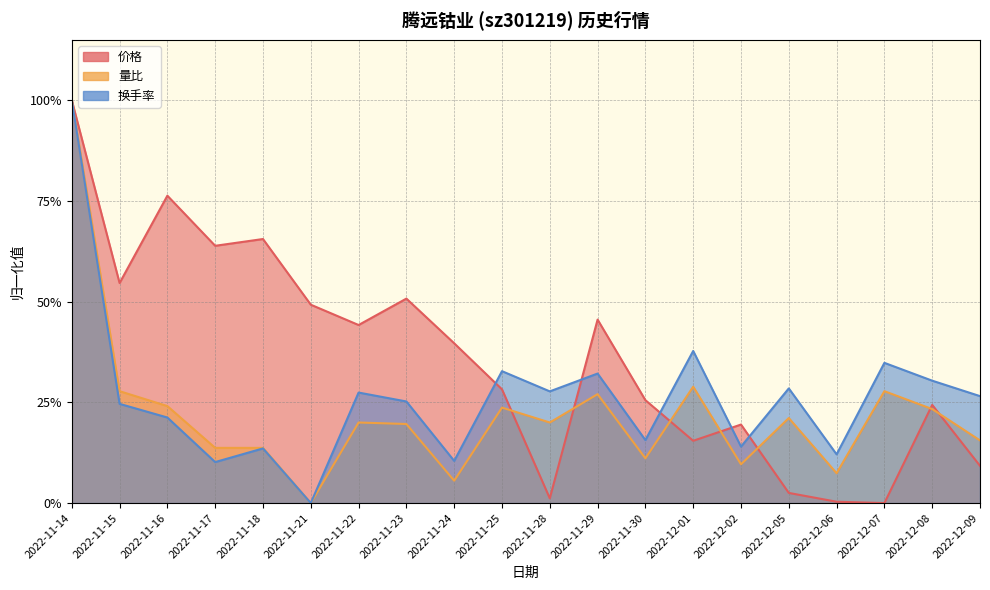

The 价格 series shows 0.5 at 2022-11-15. True or false?

True